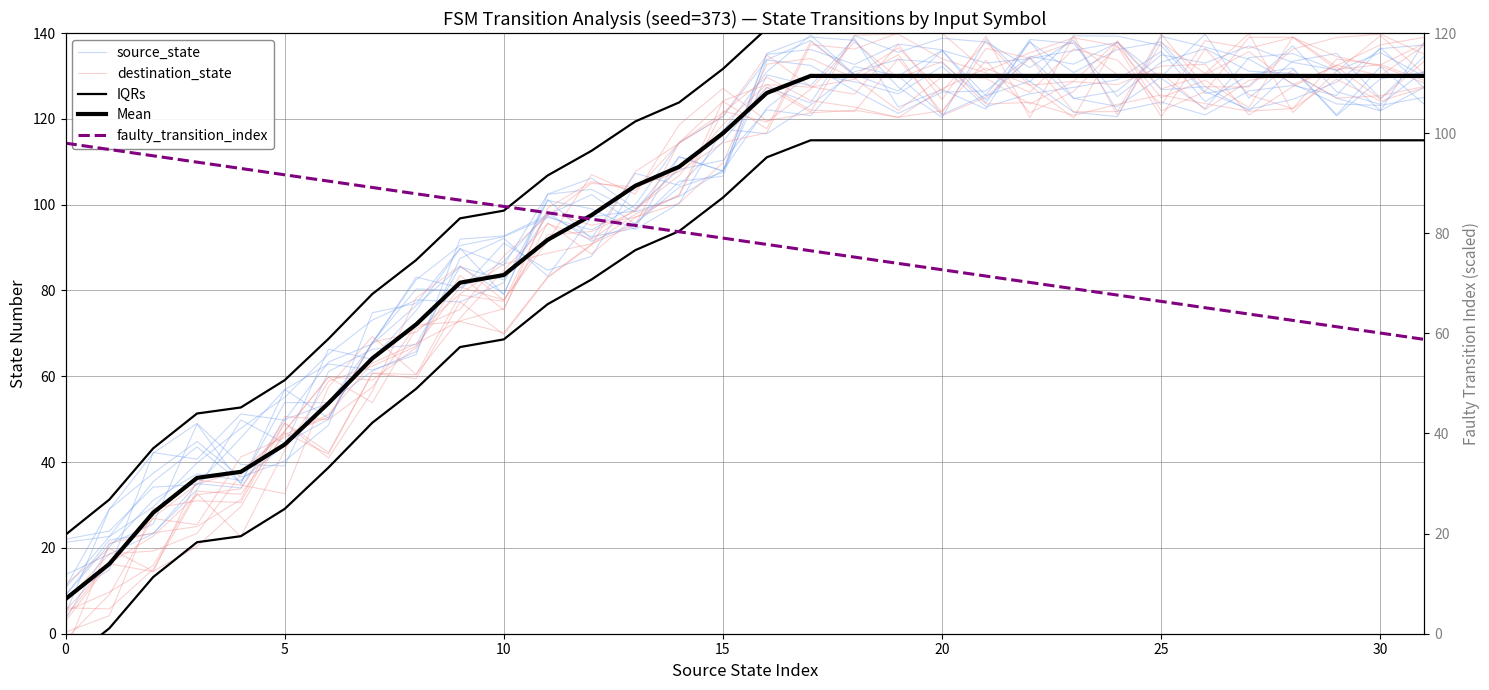

What is the greatest value displayed?

145.0